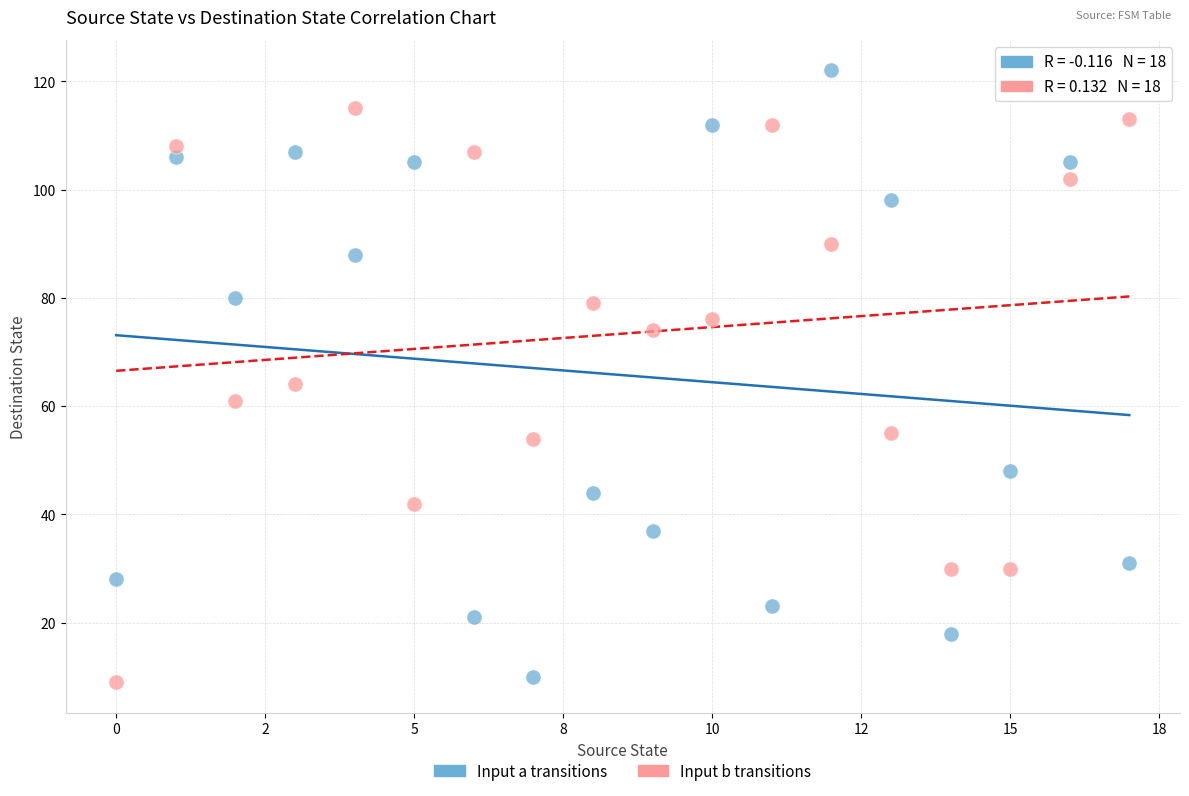

Which series reaches the maximum Y coordinate?

Input a transitions